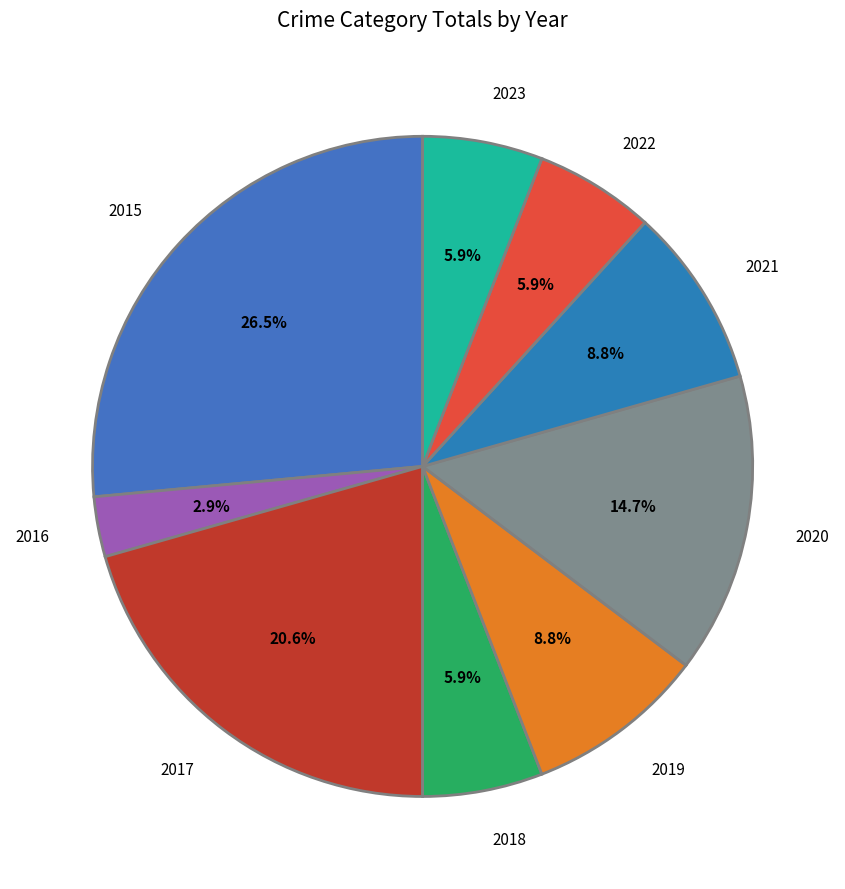

True or false: 2021 accounts for 9% of the total.

True